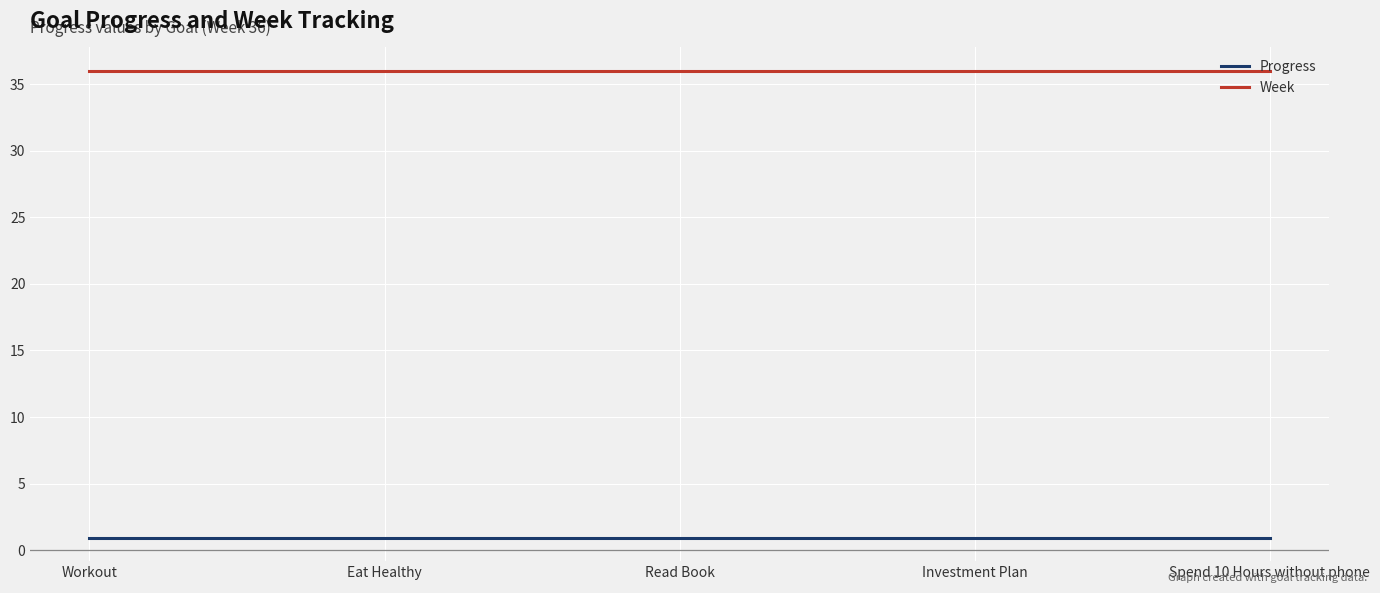

What is the spread (max minus min) of values at Eat Healthy?

35.1